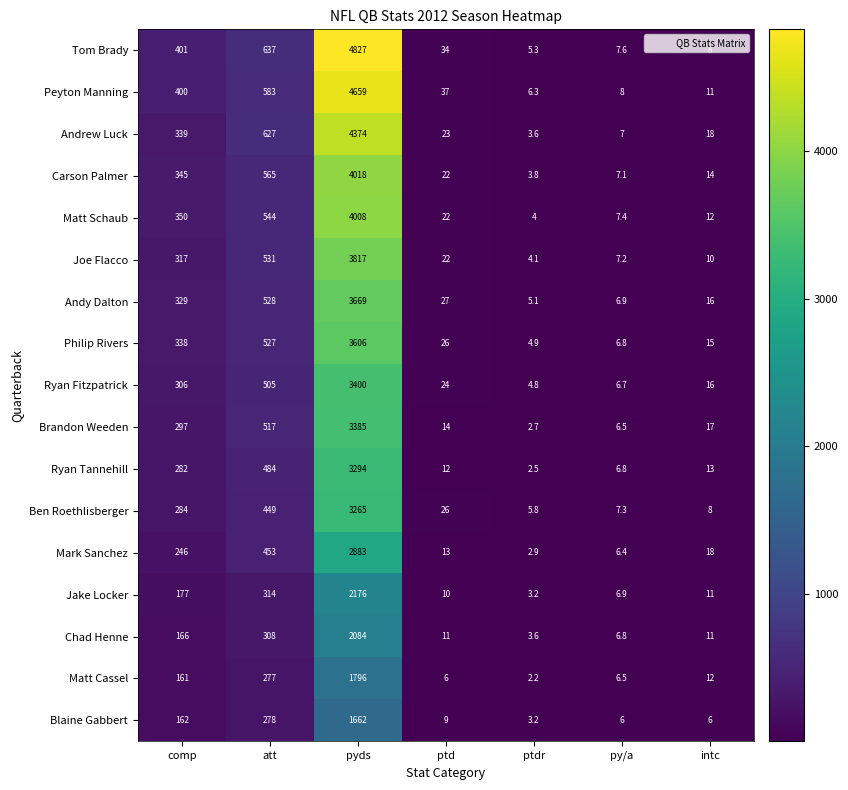

What value does the Ryan Tannehill series have at intc?

13.0